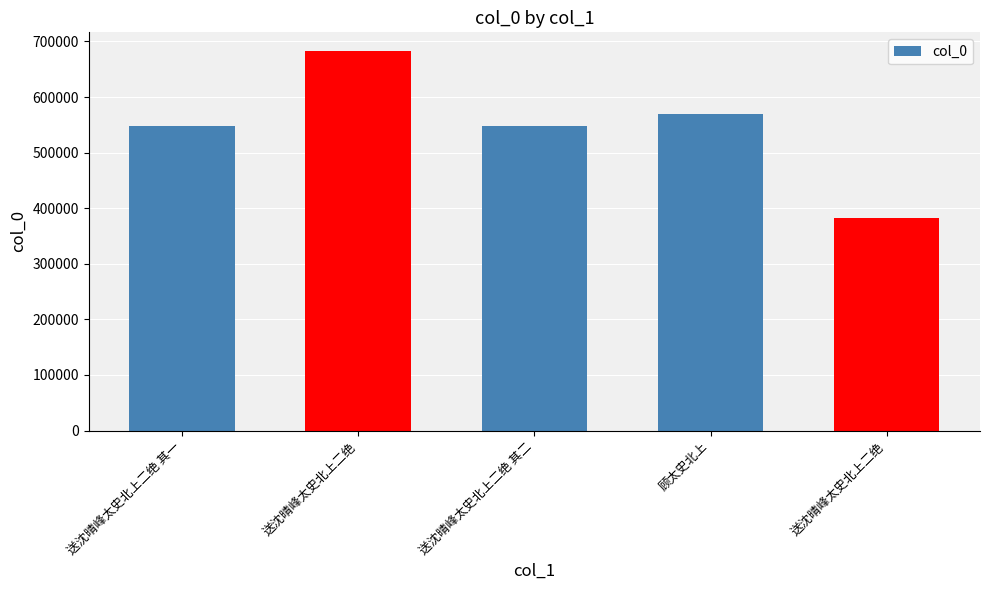

Where is the data nearest to the value 532473?

送沈晴峰太史北上二绝 其一